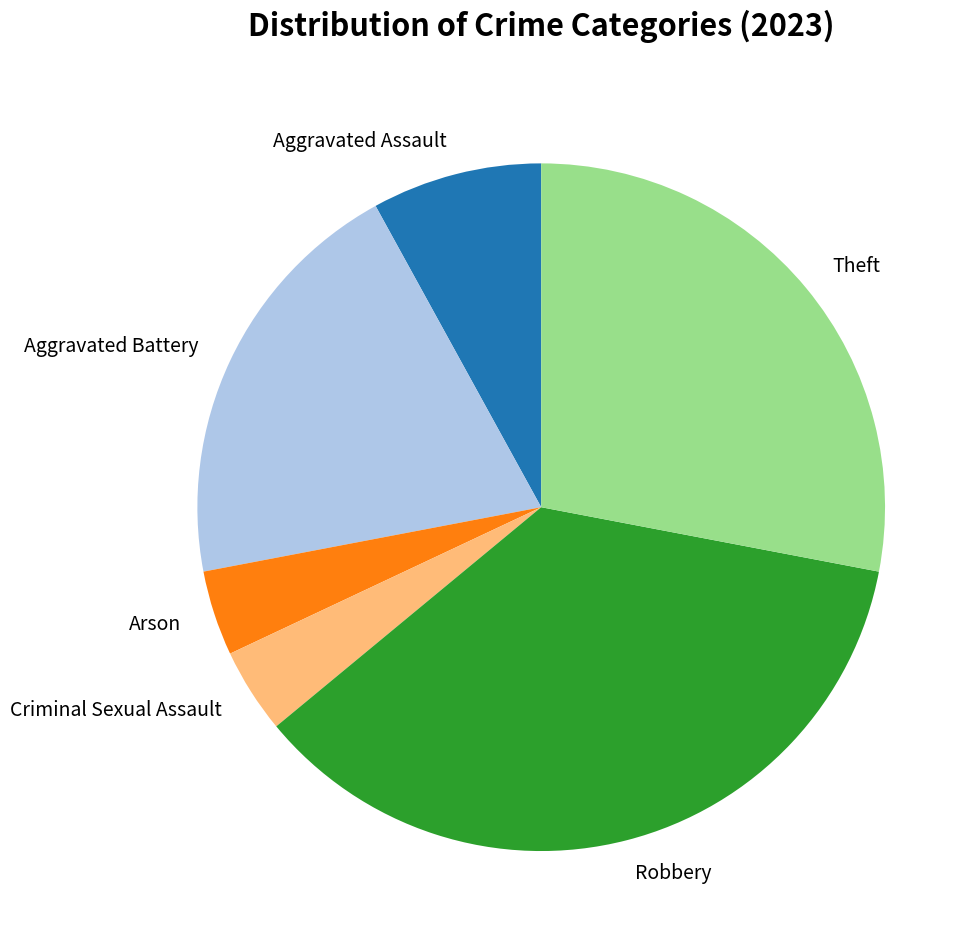

Is Aggravated Battery the majority of the pie?

No